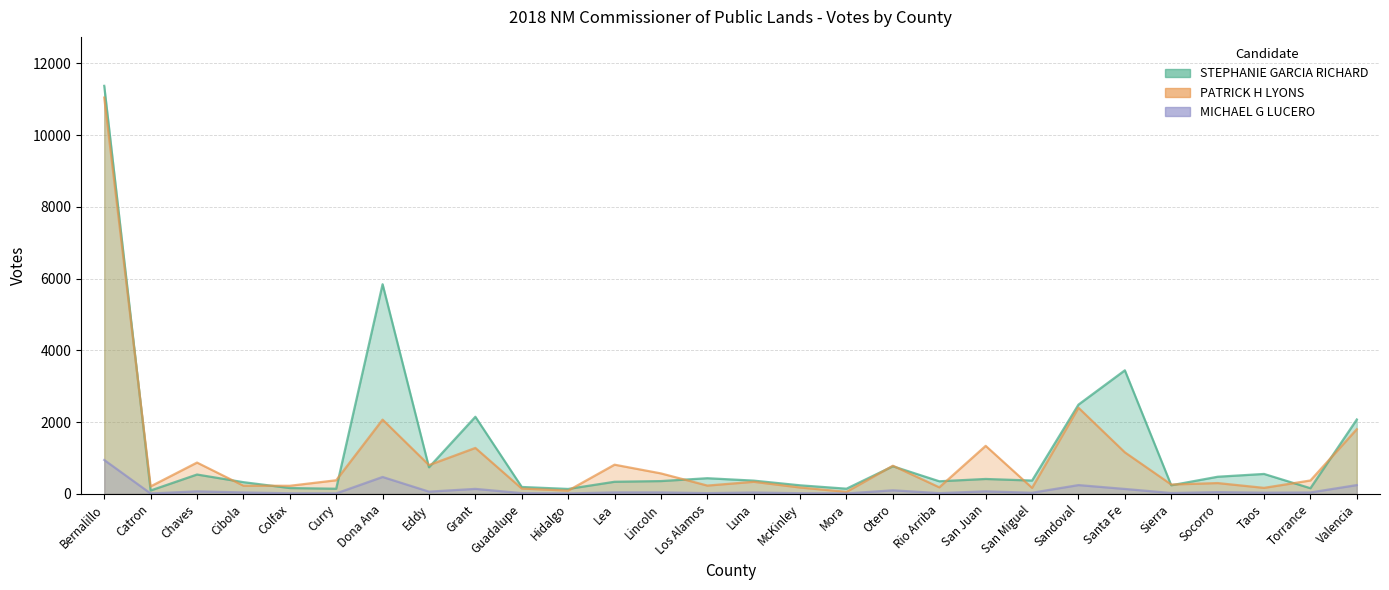

What is the sum of the PATRICK H LYONS values at Lea and Luna?

1151